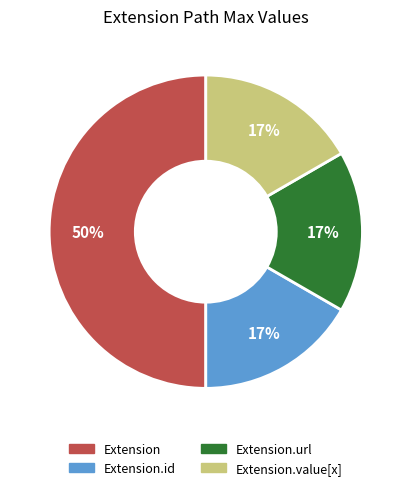

To the nearest percent, what is the average slice percentage?

25%